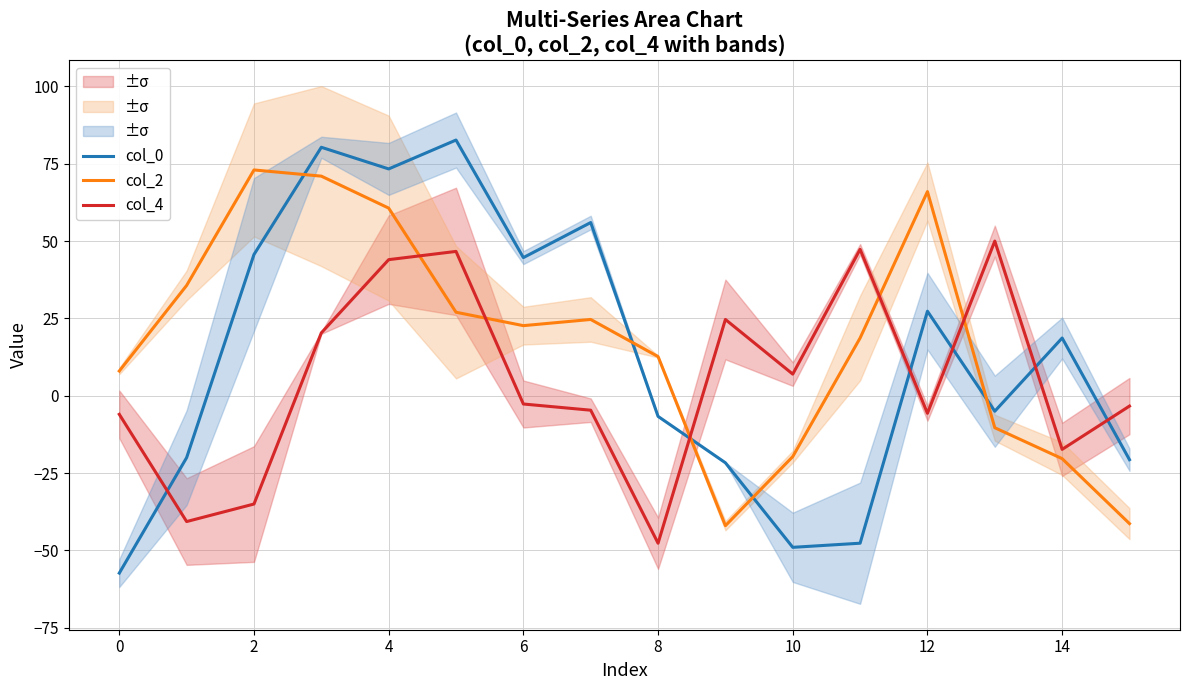

Reading right to left, transcribe all the data shown in this chart.

col_0: -20.7	18.7	-5.0	27.3	-47.7	-49.0	-21.7	-6.7	56.0	44.7	82.7	73.3	80.3	45.7	-20.0	-57.3
col_2: -41.3	-20.3	-10.3	66.0	18.7	-19.7	-42.0	12.7	24.7	22.7	27.0	60.7	71.0	73.0	35.7	8.0
col_4: -3.3	-17.3	50.0	-5.7	47.3	7.0	24.7	-47.7	-4.7	-2.7	46.7	44.0	20.3	-35.0	-40.7	-6.0